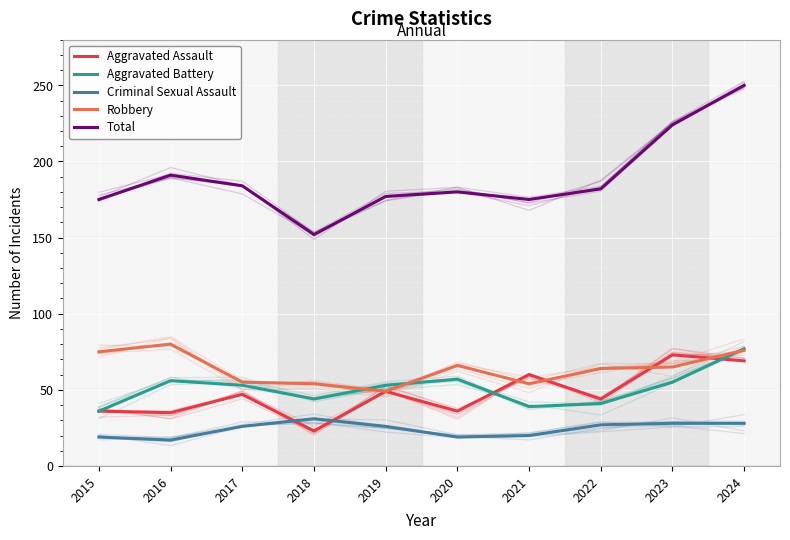

Where does the Criminal Sexual Assault series first go above 26?

2018